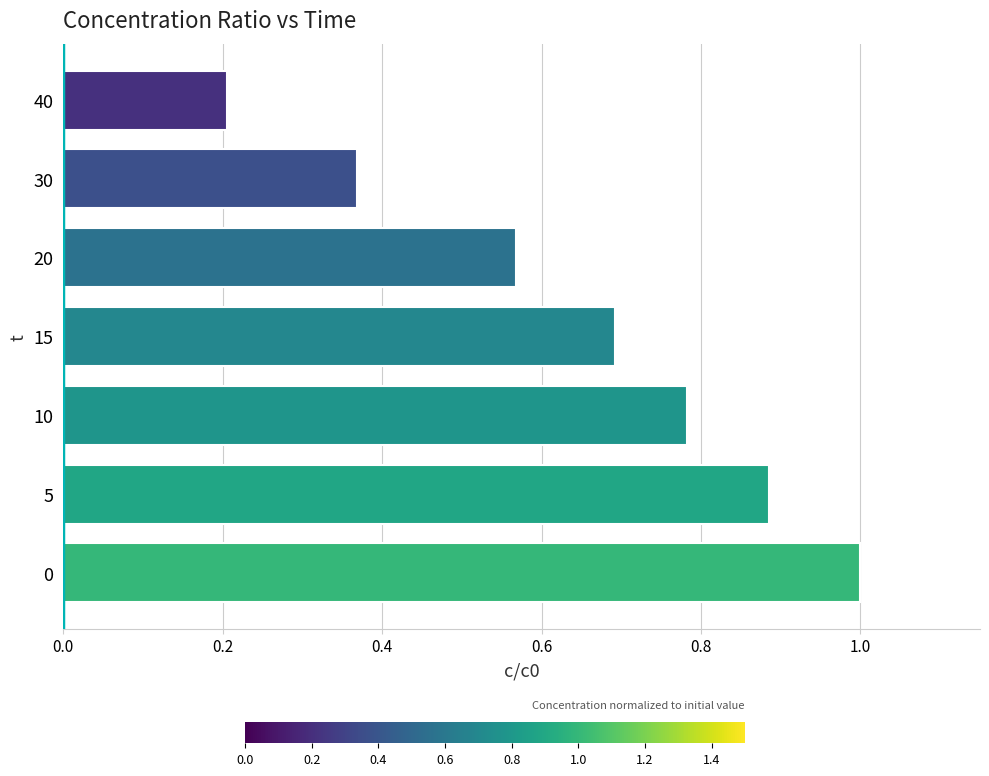

True or false: the data shows 0.5 at 30.

False